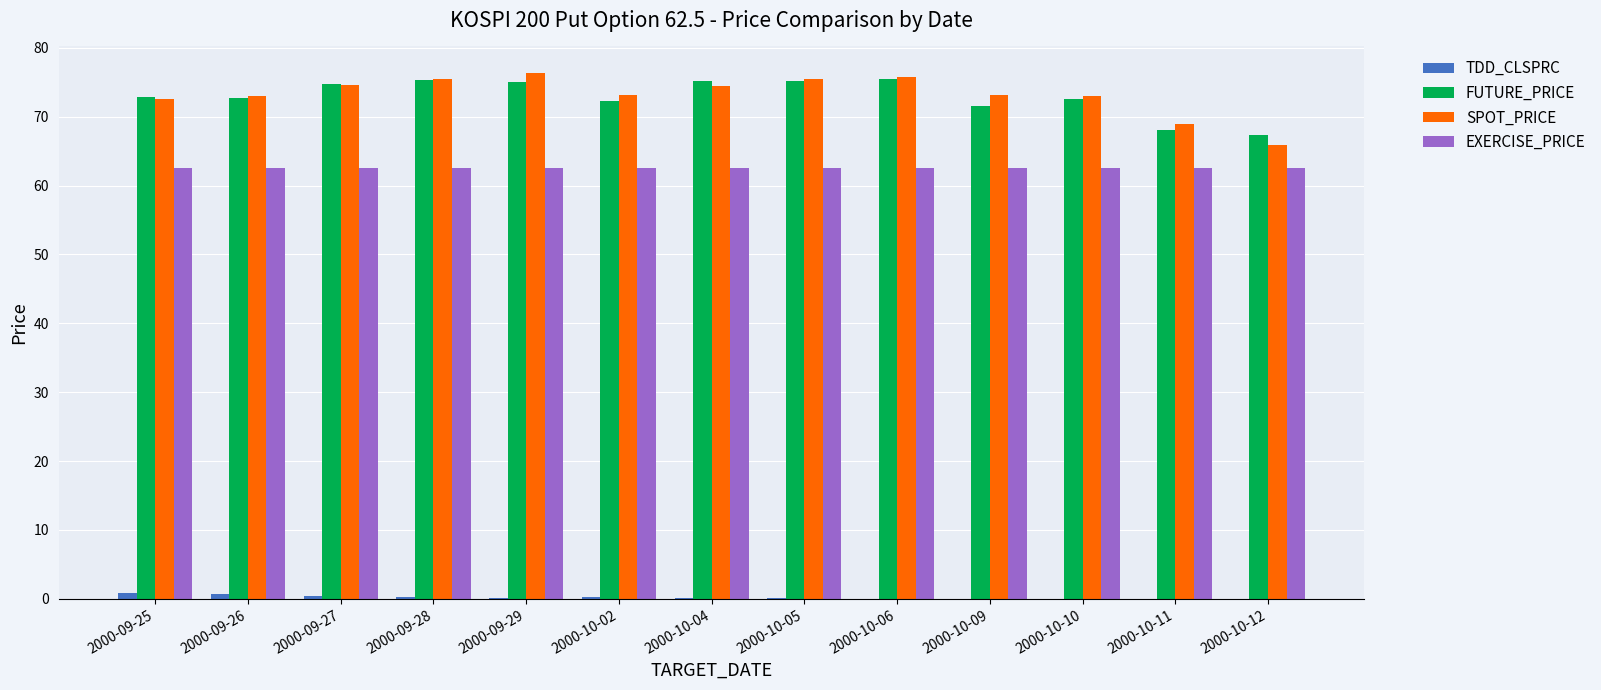

Is it true that SPOT_PRICE equals 124.1 at 2000-10-09?

False